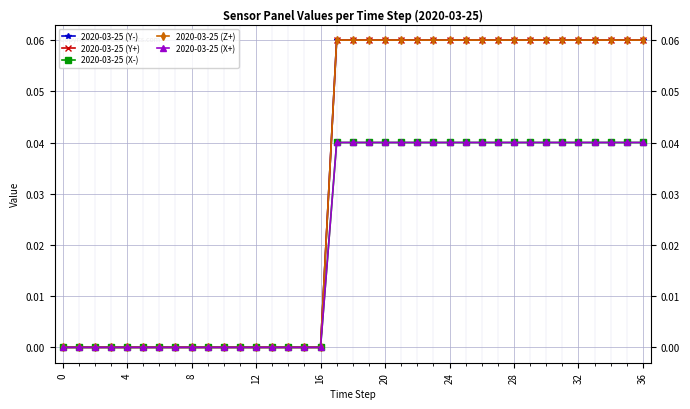

How many lines are shown in the chart?

5